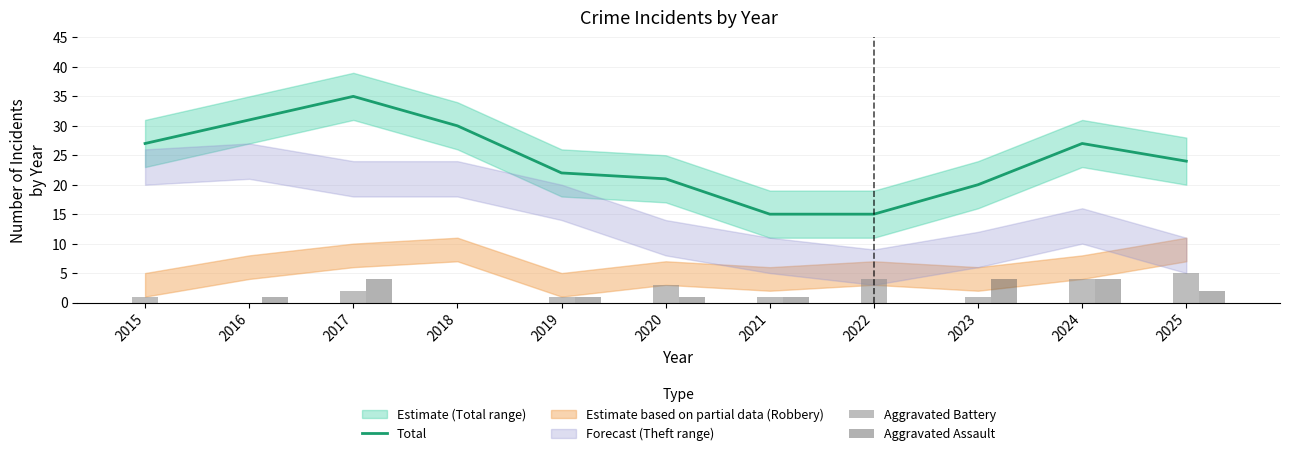

What is the average value of the Aggravated Battery series?

2